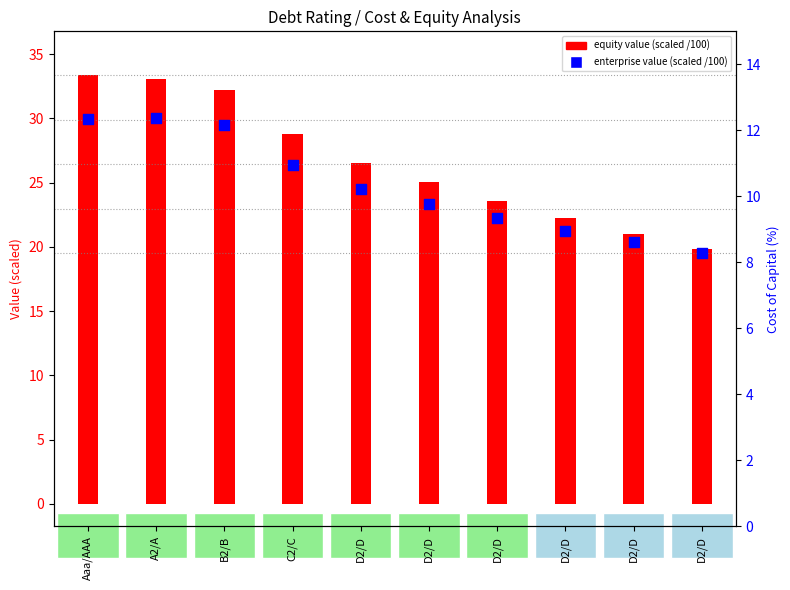

Which series contains the lowest Y value?

enterprise value (scaled /100)